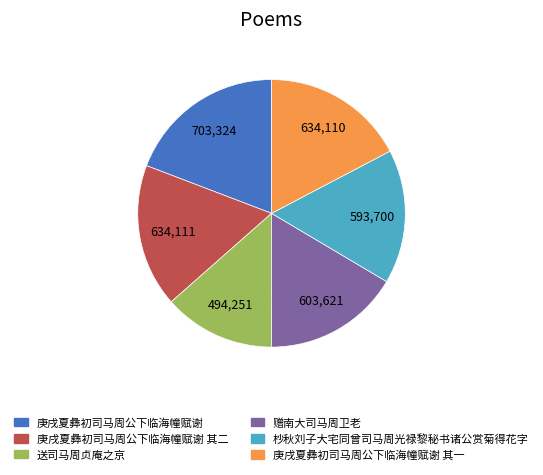

Count the number of slices in the pie.

6